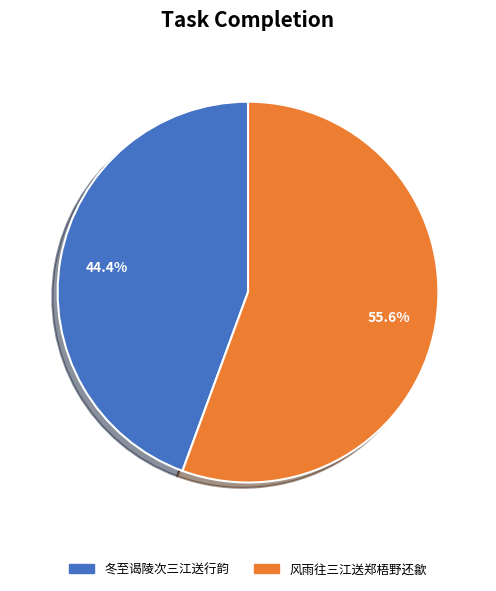

Count the number of slices in the pie.

2